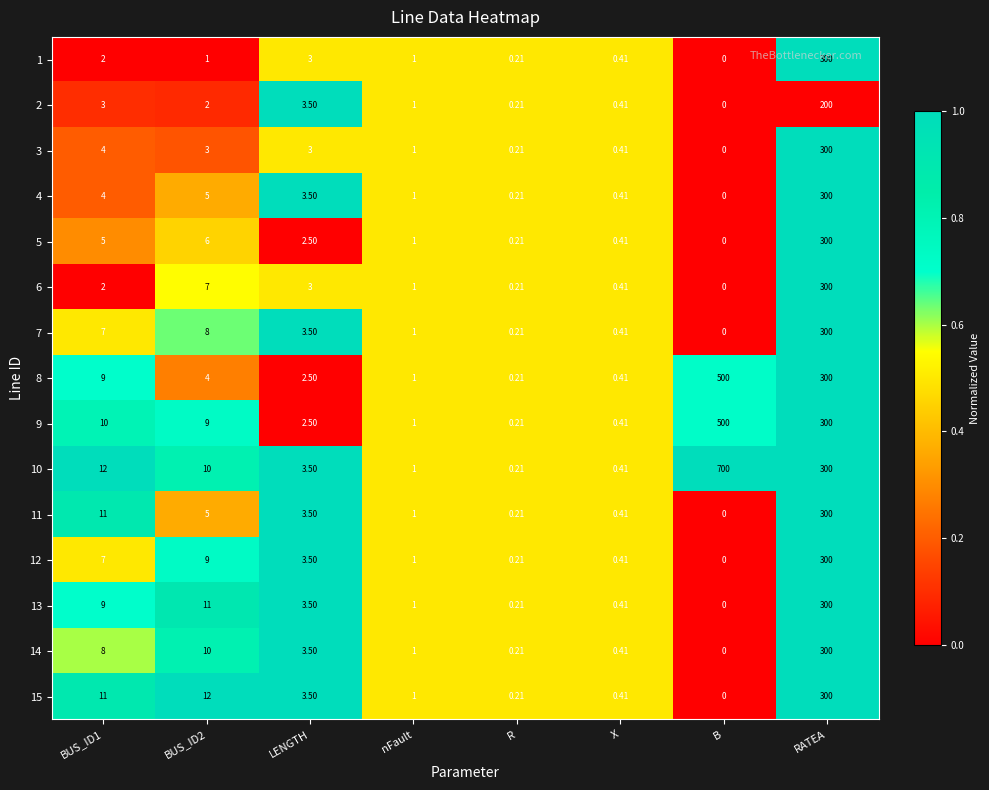

At which label is 8 closest to 250?

RATEA